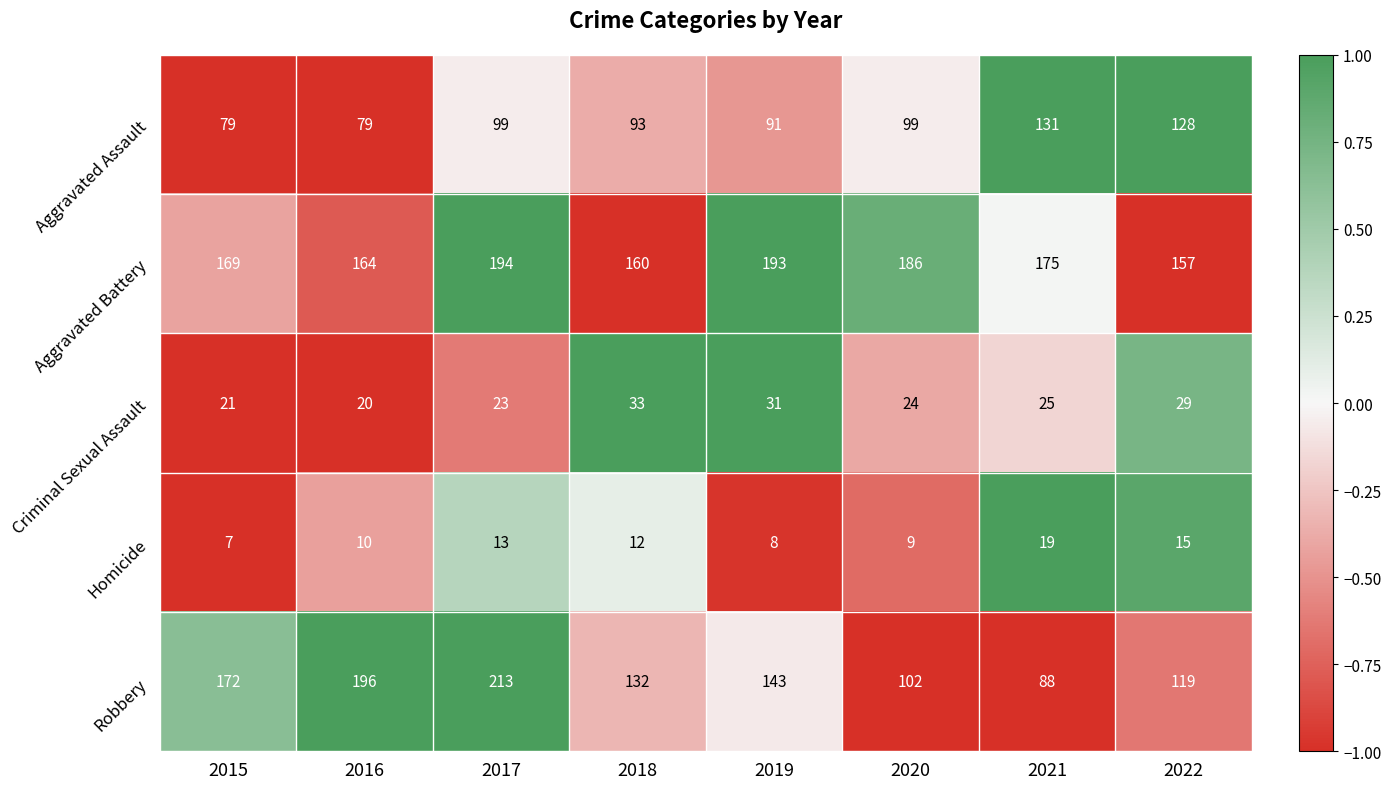

Is it true that Robbery equals 299 at 2017?

False